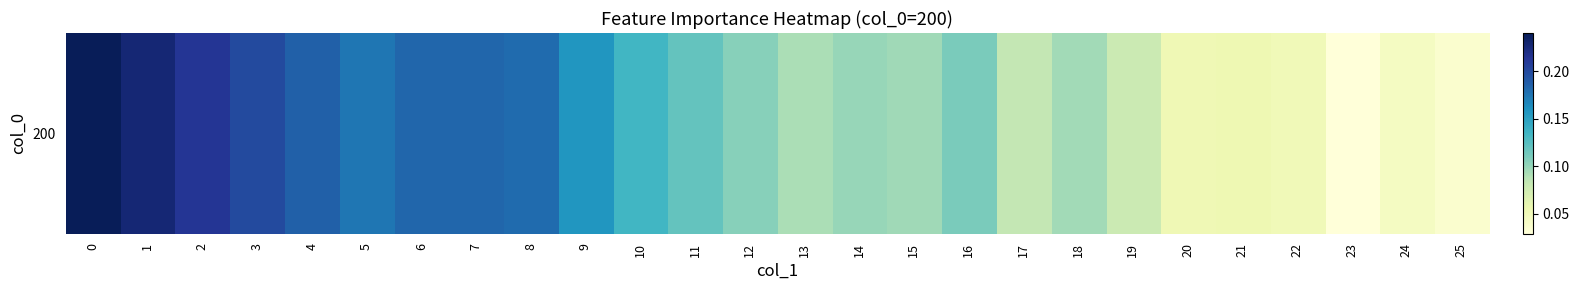

The chart shows a value of 0.0 at 25. True or false?

True